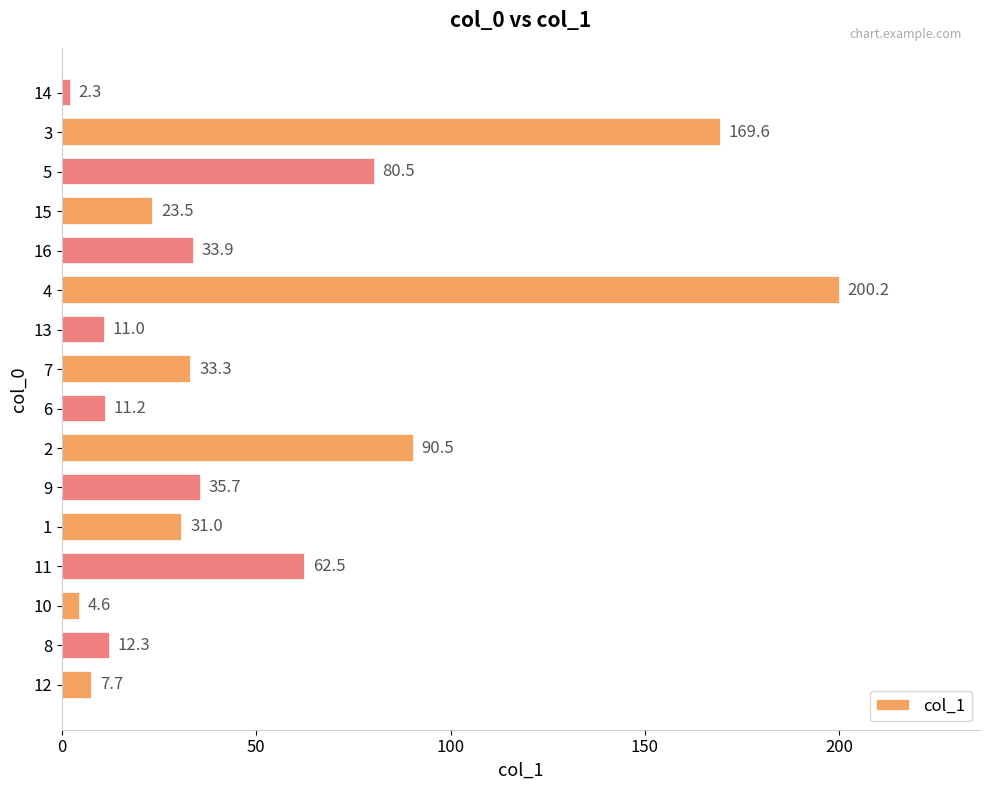

Reading bottom to top, what are all the values shown in this chart?

12=7.7	8=12.3	10=4.6	11=62.5	1=31.0	9=35.7	2=90.5	6=11.2	7=33.3	13=11.0	4=200.2	16=33.9	15=23.5	5=80.5	3=169.6	14=2.3